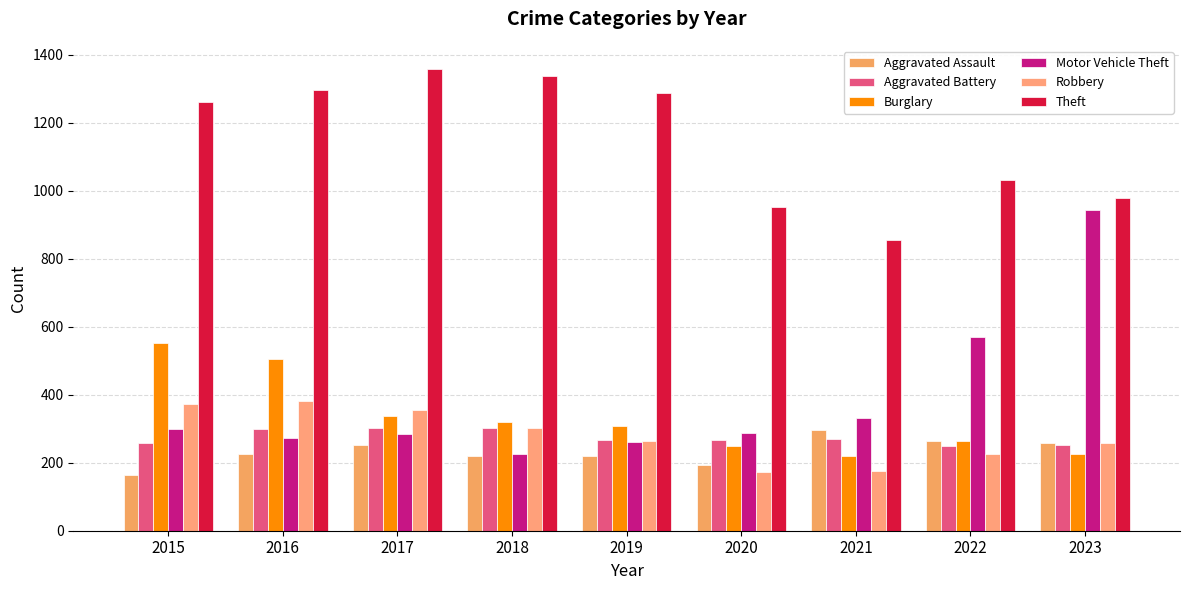

Are the bars grouped side by side (vs. stacked)?

Yes